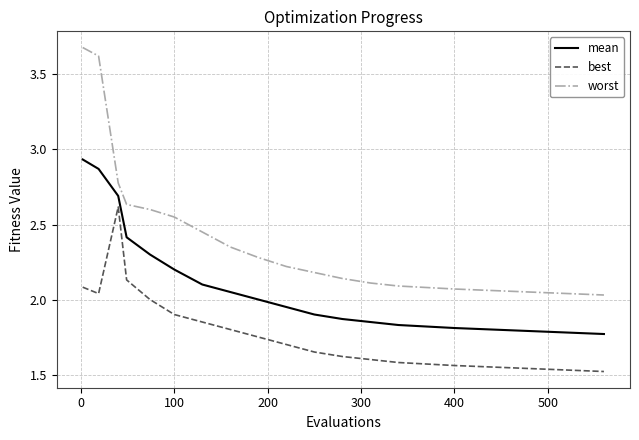

Which series has the largest total across all categories?

worst